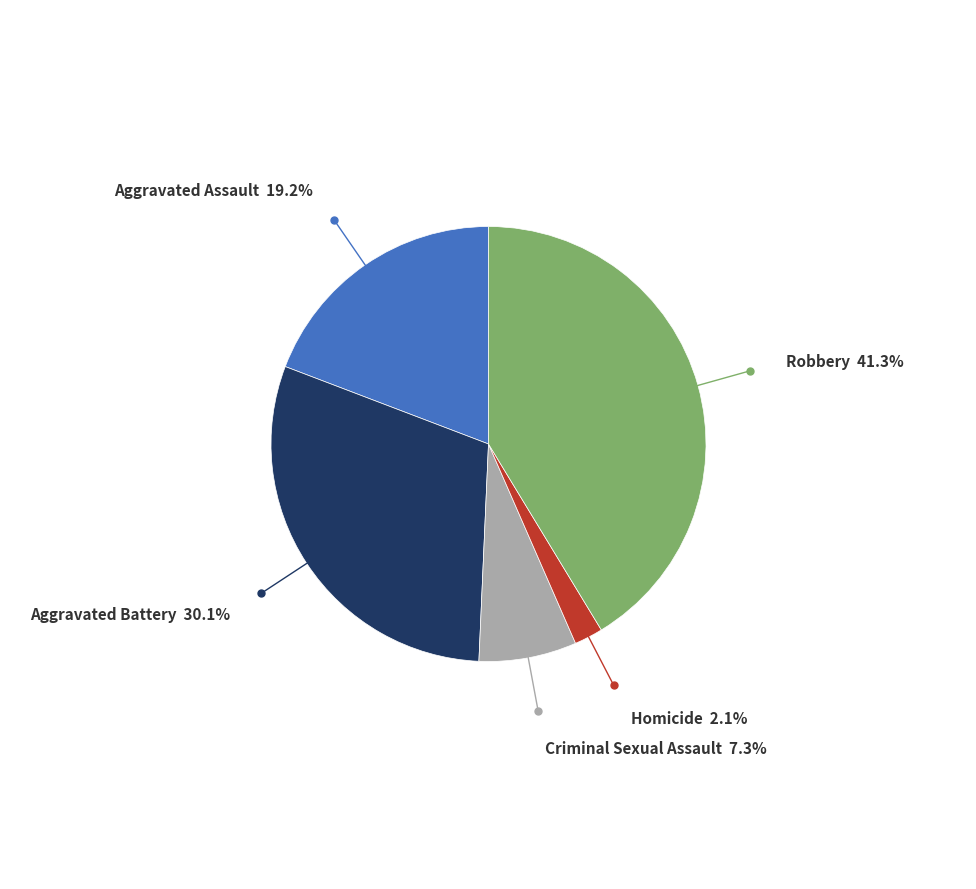

Count the number of slices in the pie.

5